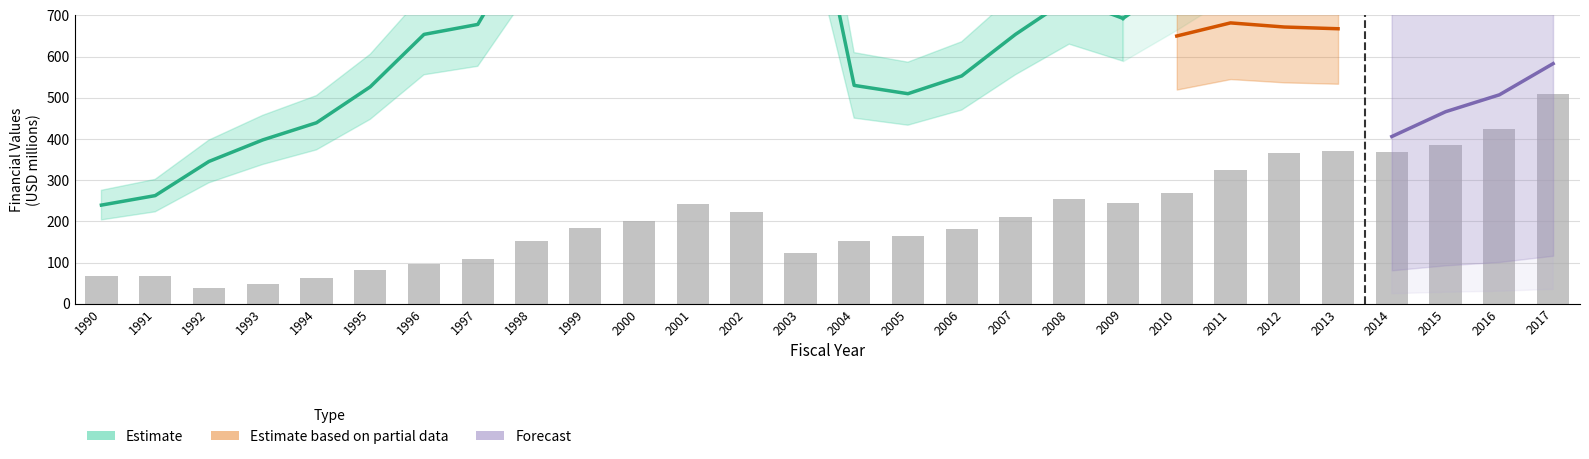

Reading left to right, list all the values displayed in this chart.

68.4	67.1	38.0	47.7	63.2	80.8	96.6	109.1	151.9	183.7	201.0	243.0	221.8	123.5	152.1	164.0	182.7	211.0	254.0	244.8	269.1	325.6	365.5	369.7	367.9	384.3	423.1	508.1